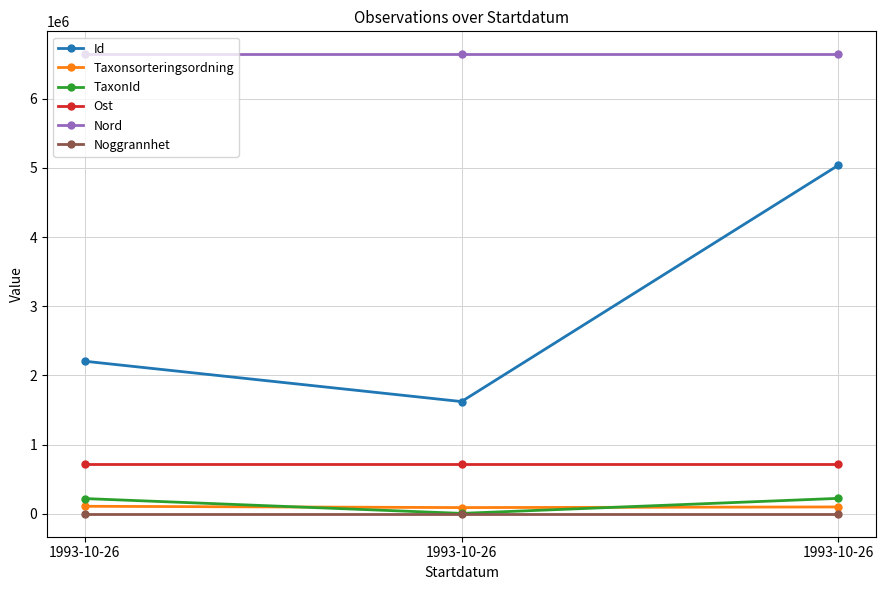

How many values in the TaxonId series are below 219711?

1